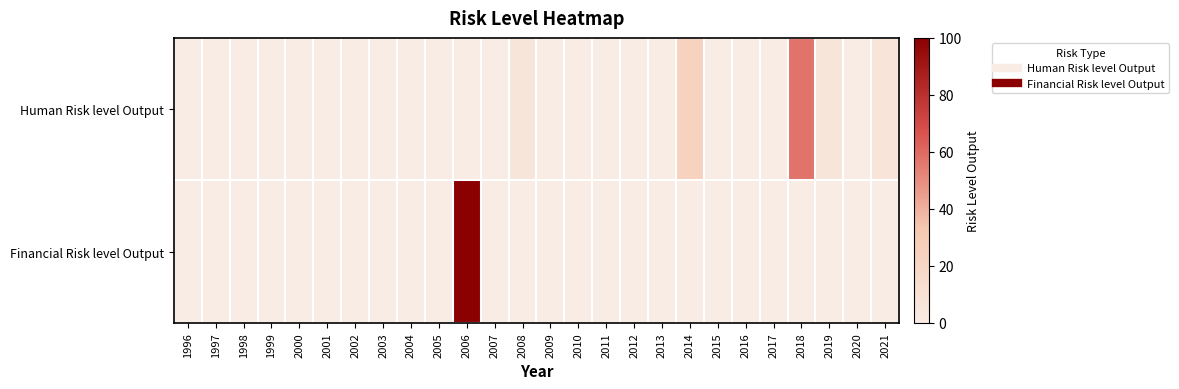

Count the number of data series in this chart.

2